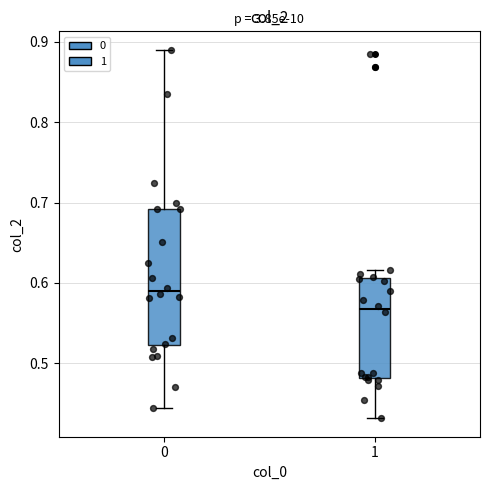

Reading left to right, transcribe this box plot: for each box, give where its median line is, the range the box spans, and where its two whiskers end, as read against the y-axis. The values are not printed on the chart, so give them approximately, as read against the axis.

0: median 0.59, box 0.52 to 0.69, whiskers 0.44 to 0.89
1: median 0.57, box 0.48 to 0.61, whiskers 0.43 to 0.62